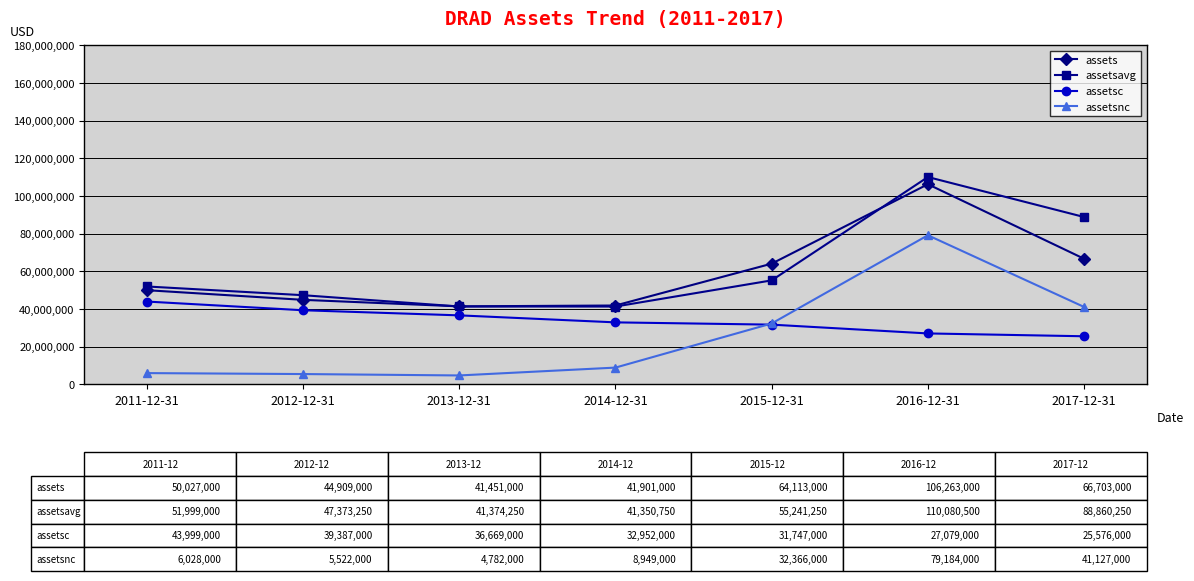

True or false: assetsavg has more than 0 interior local peaks.

True